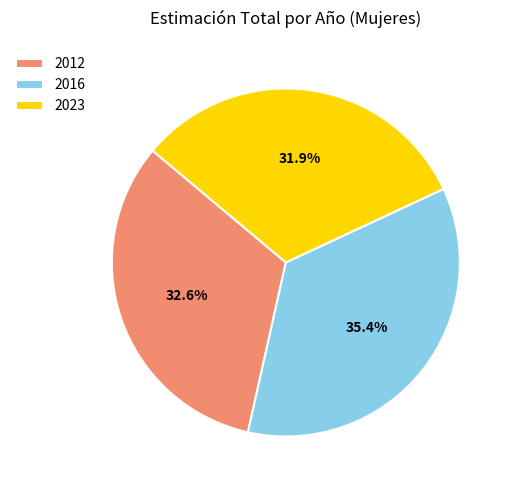

Between 2012 and 2023, which is larger?

2012